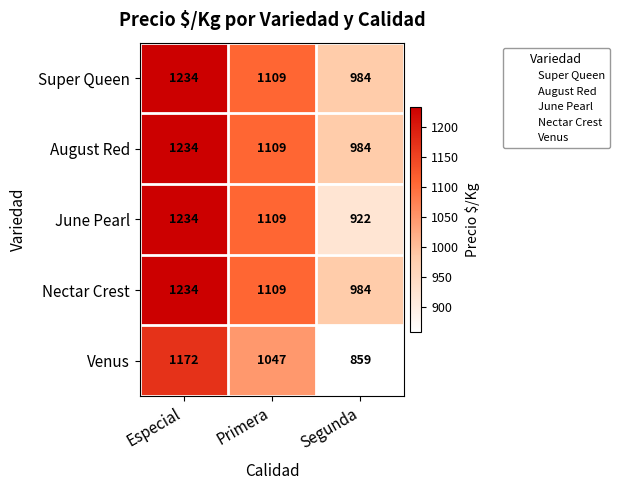

Reading left to right, transcribe all the data shown in this chart.

Super Queen: 1234	1109	984
August Red: 1234	1109	984
June Pearl: 1234	1109	922
Nectar Crest: 1234	1109	984
Venus: 1172	1047	859